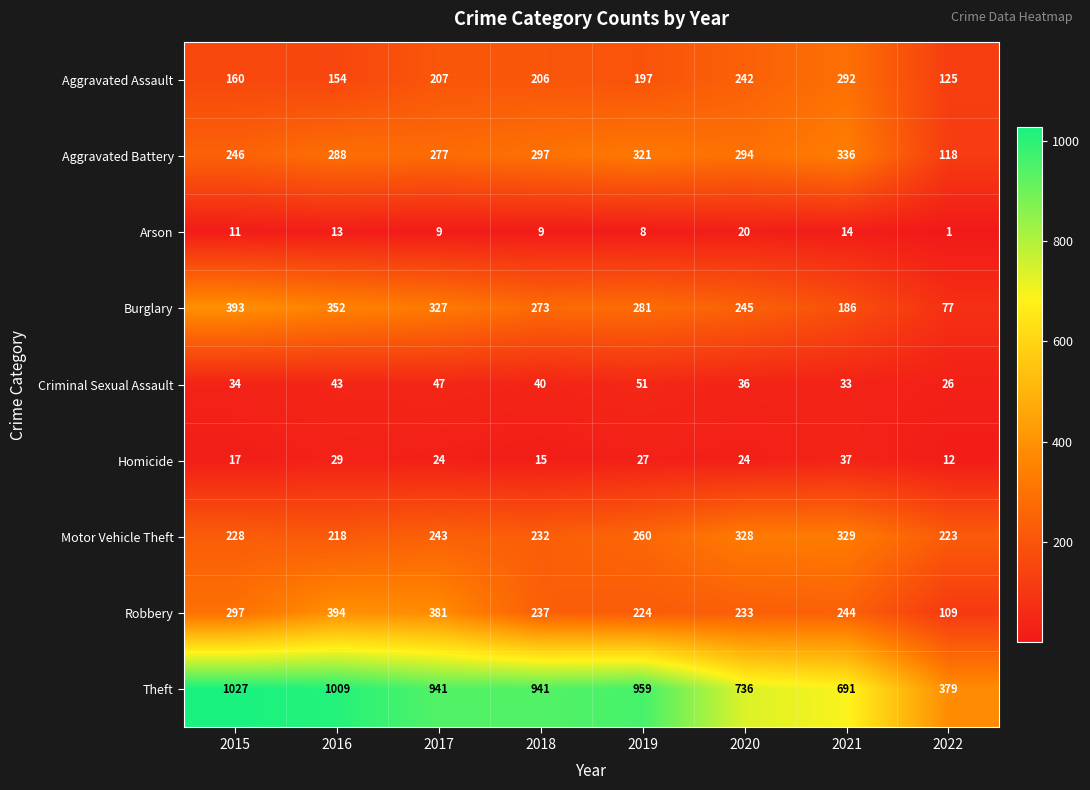

Which series changed the most between 2016 and 2017?

Theft